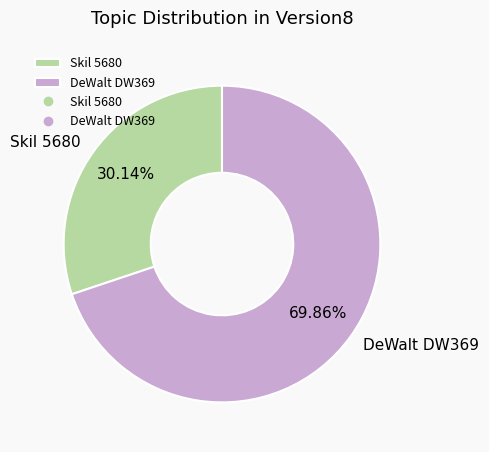

Approximately how many times larger is the value at DeWalt DW369 compared to Skil 5680?

2.3